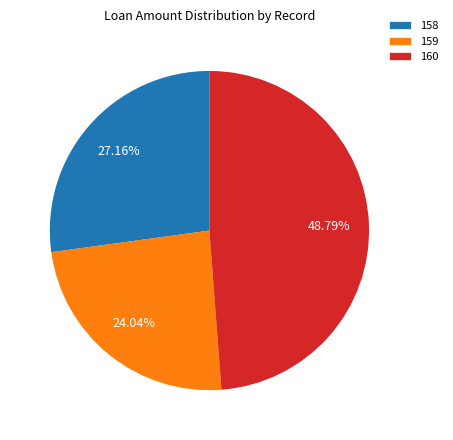

Which slice is the largest?

160